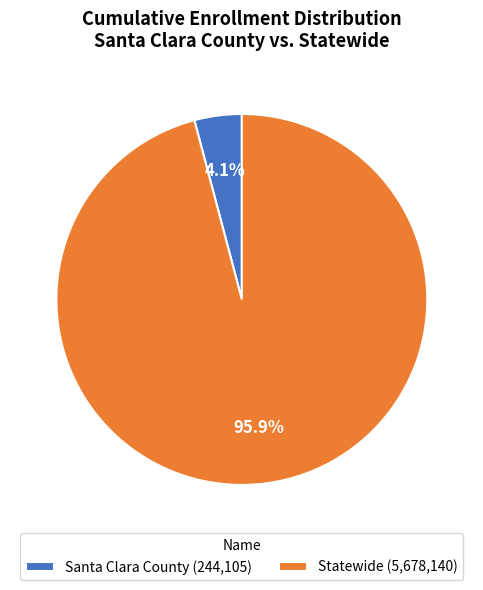

Is it true that Santa Clara County is 4% of the pie?

True